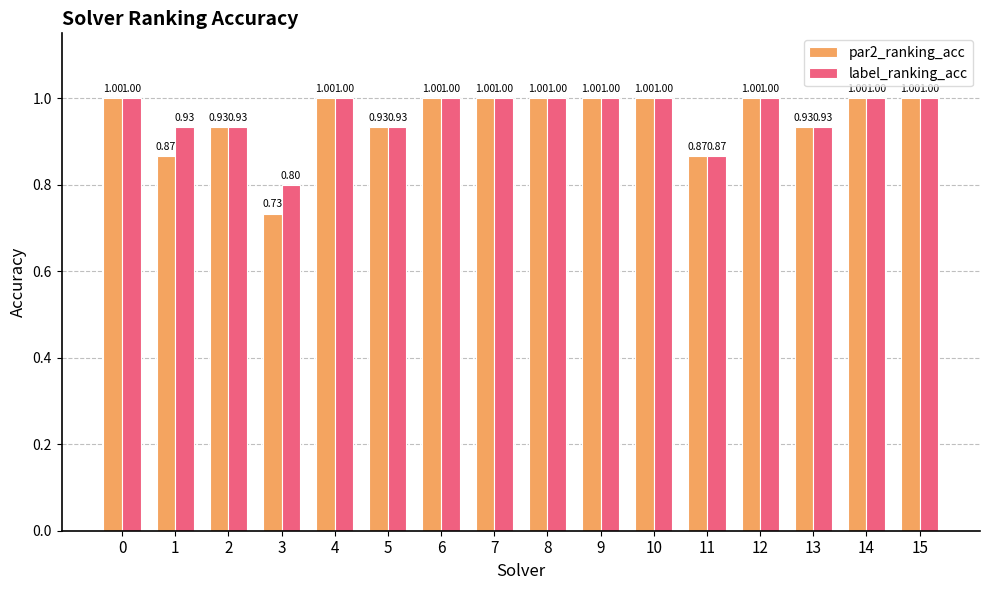

Is the value of par2_ranking_acc at 5 greater than the value of label_ranking_acc at 11?

Yes